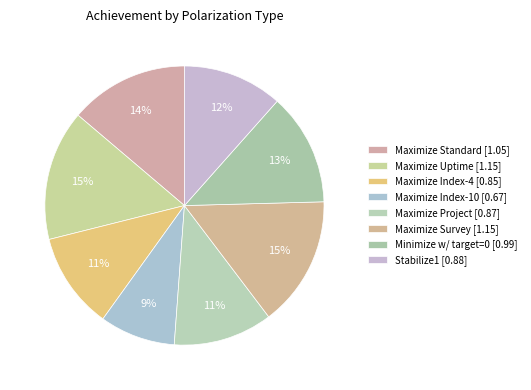

How many slices are in this pie chart?

8